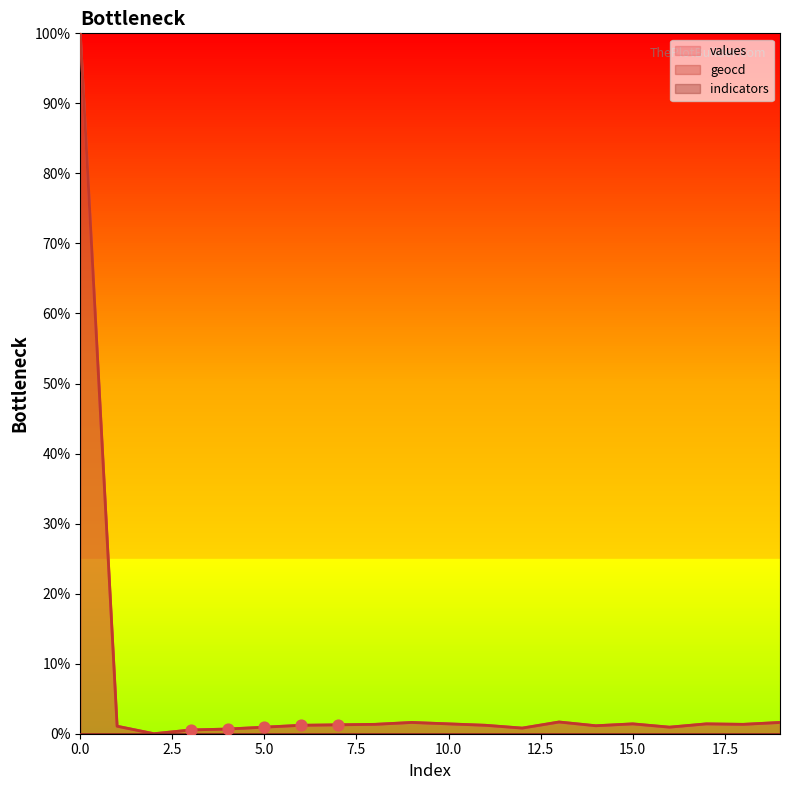

Which series contains the lowest Y value?

values